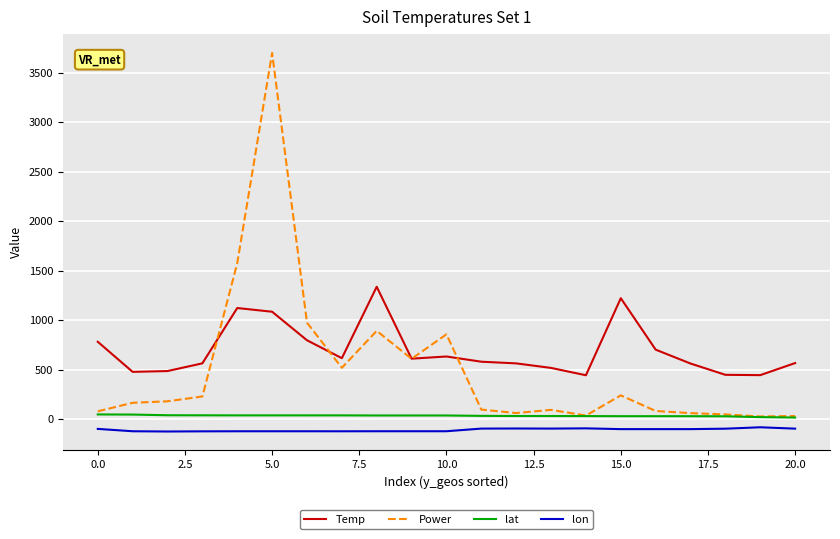

What is the smallest value displayed?

-122.9